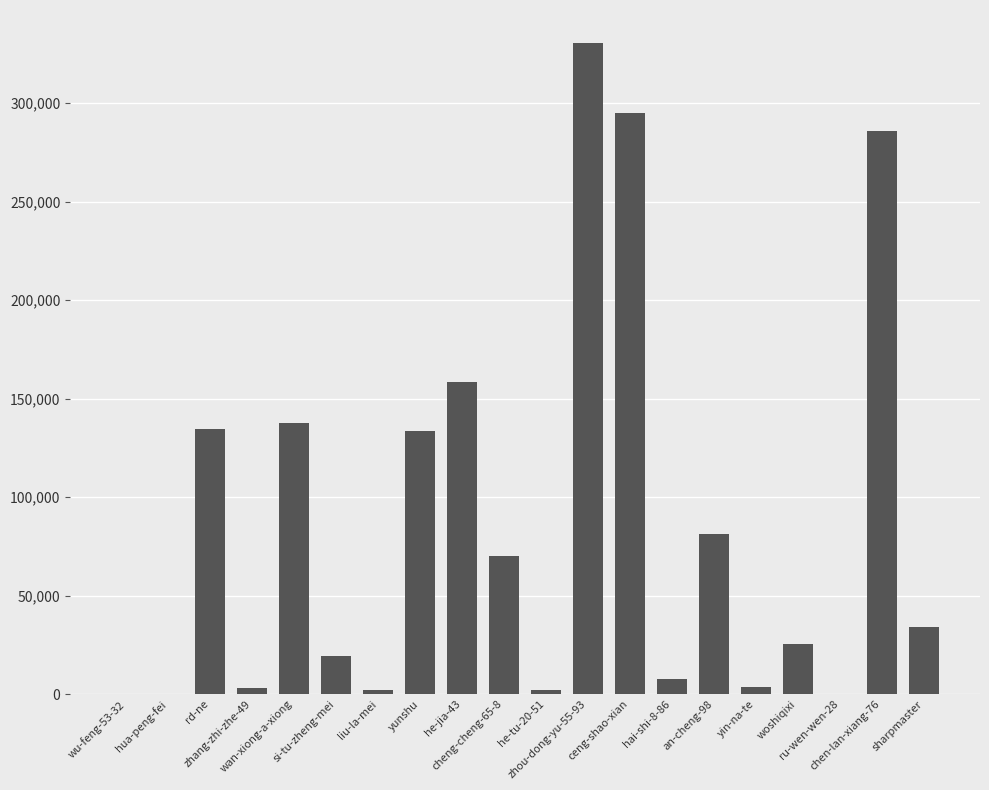

Are the bars grouped side by side (vs. stacked)?

No